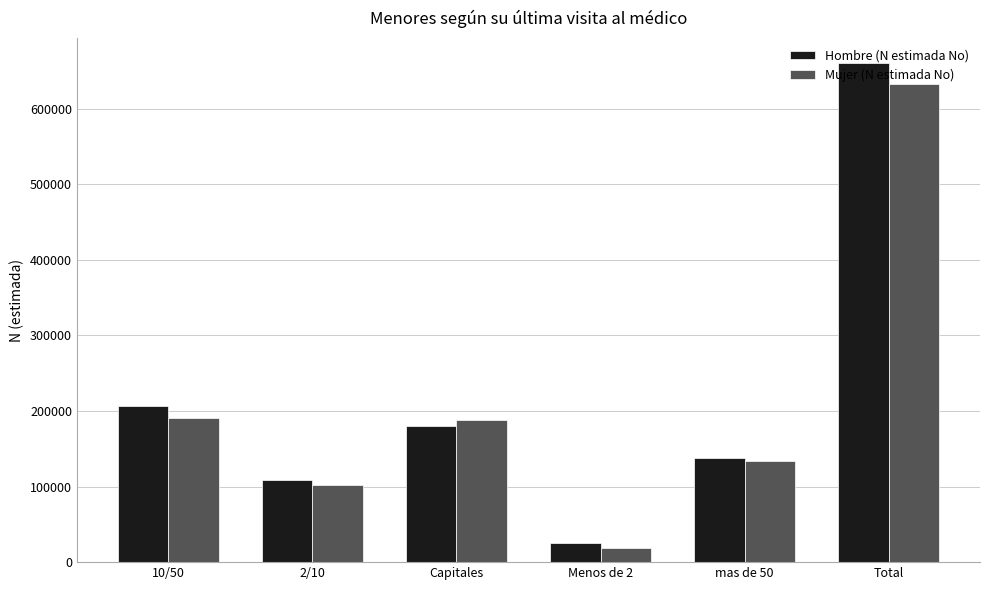

Which series has the largest range (max minus min)?

Hombre (N estimada No)